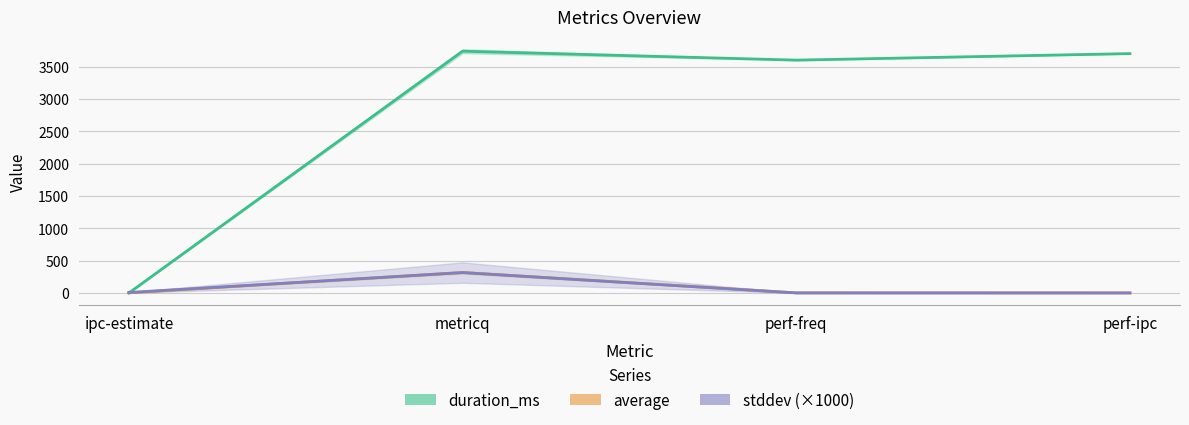

Which category has the lowest value across all series?

ipc-estimate